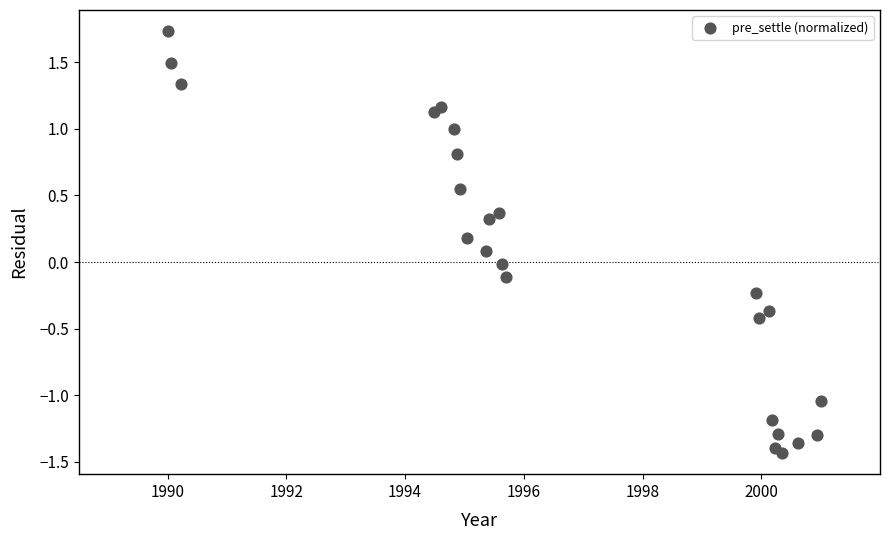

What is the range of Y values (max minus min)?

3.2